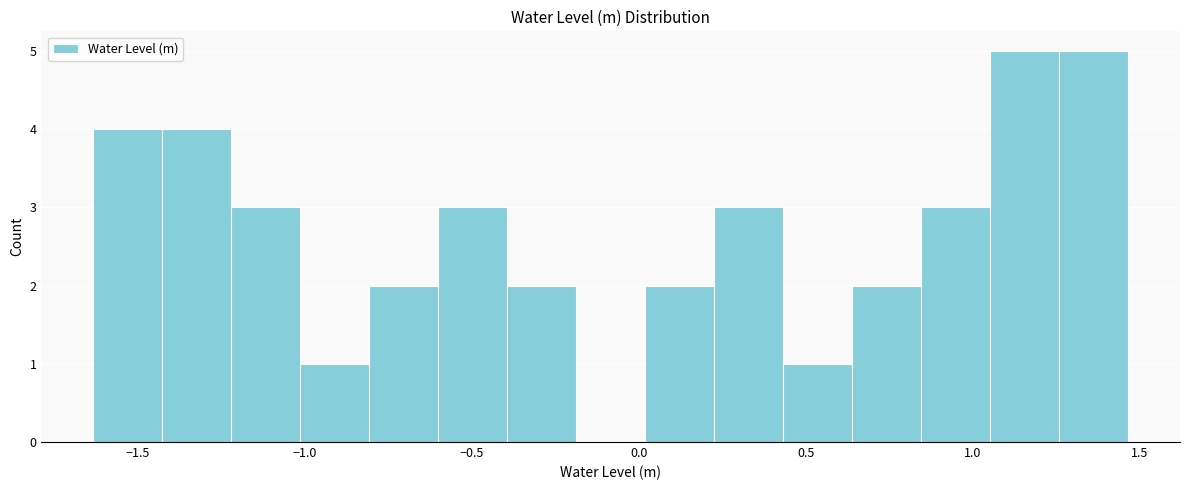

Reading left to right, transcribe this chart: for each bar, give the range it covers on the x-axis and its height. Neither the bar edges nor the heights are printed on the chart, so give them approximately, as read against the axes.

-1.65 to -1.45: 4
-1.45 to -1.20: 4
-1.20 to -1.00: 3
-1.00 to -0.80: 1
-0.80 to -0.60: 2
-0.60 to -0.40: 3
-0.40 to -0.20: 2
-0.20 to 0.00: 0
0.00 to 0.25: 2
0.25 to 0.45: 3
0.45 to 0.65: 1
0.65 to 0.85: 2
0.85 to 1.05: 3
1.05 to 1.25: 5
1.25 to 1.45: 5